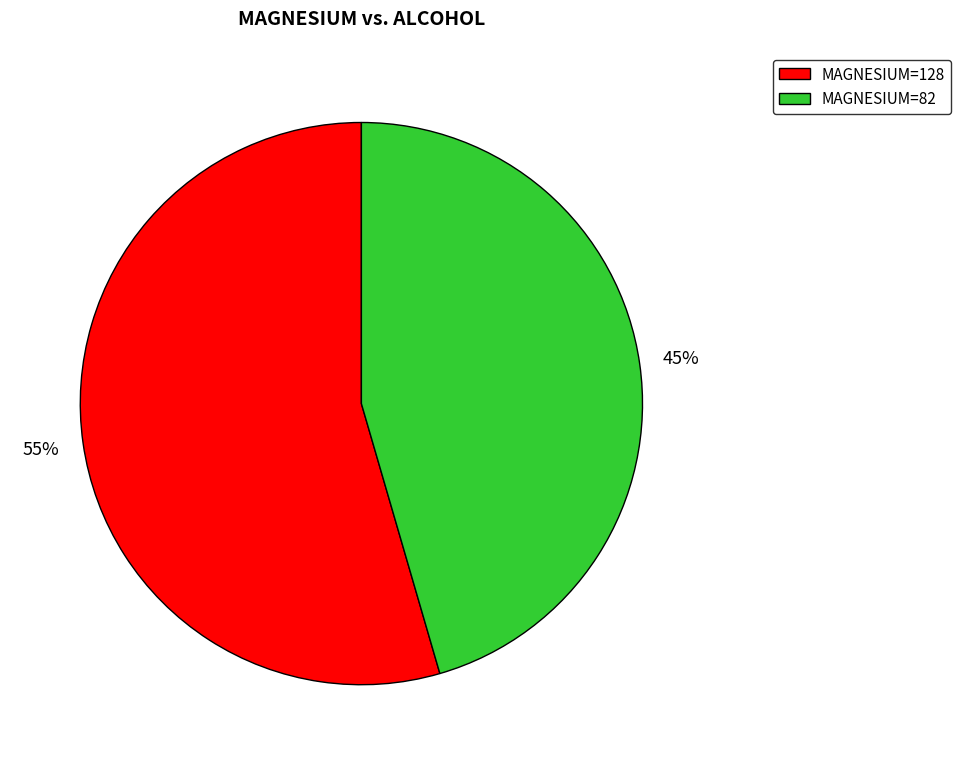

Rank the categories by value from highest to lowest.

MAGNESIUM=128, MAGNESIUM=82